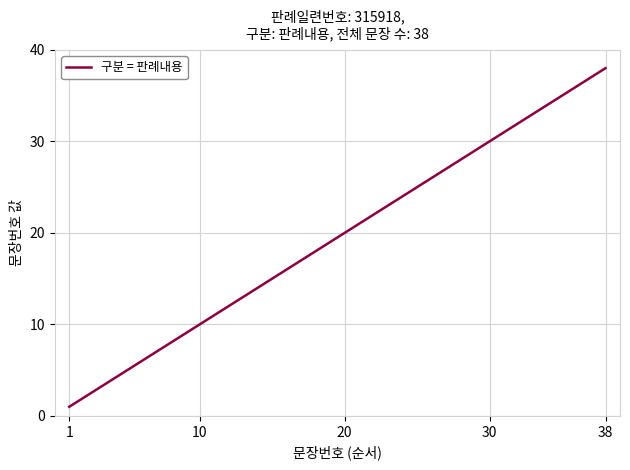

What is the maximum value shown in the chart?

38